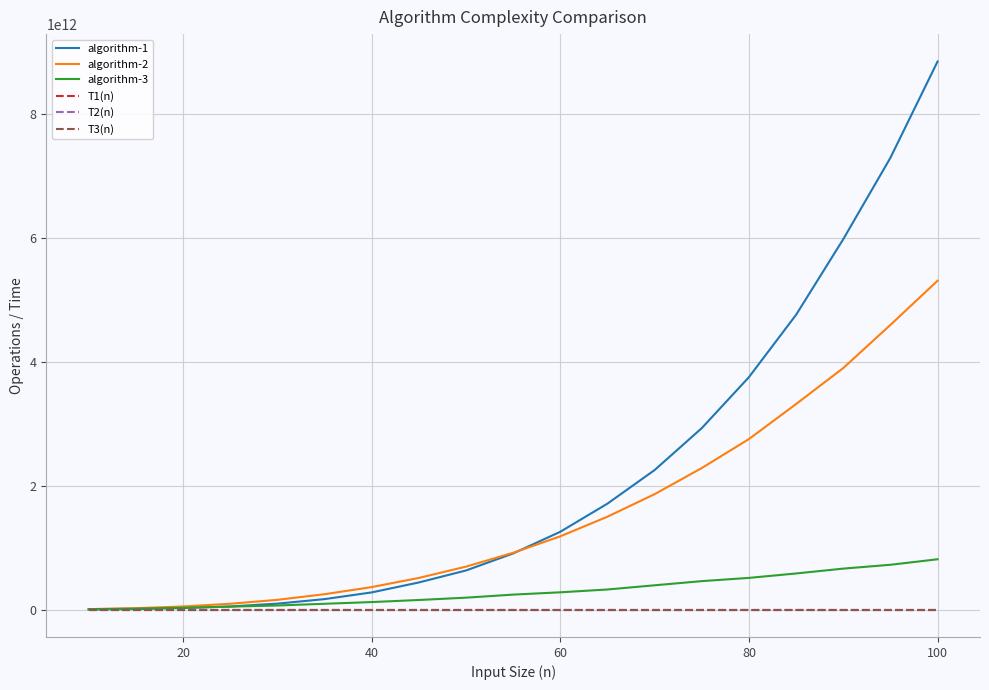

Which series has the widest spread of values?

algorithm-1